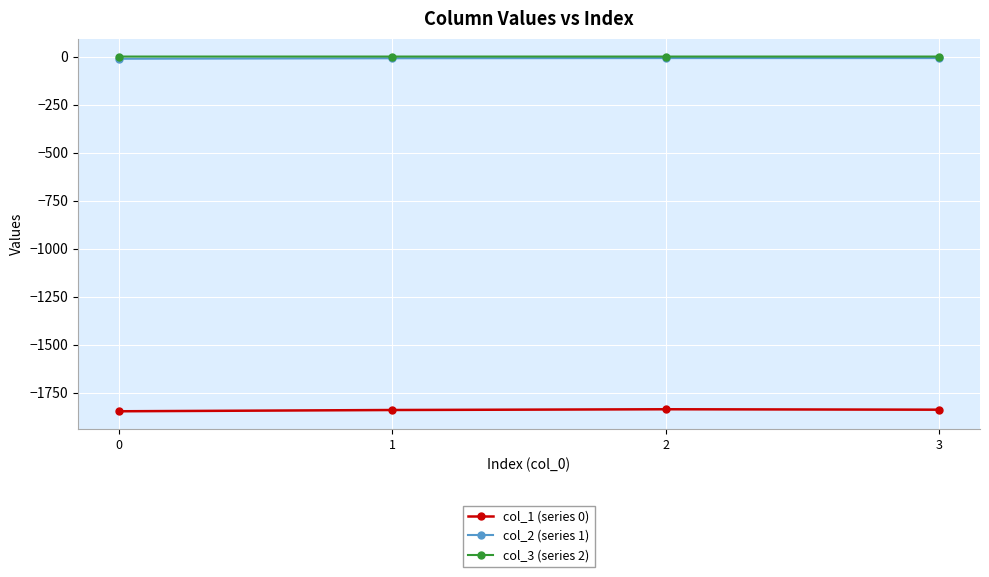

The value of col_1 (series 0) at 1 is -1839.8. True or false?

True